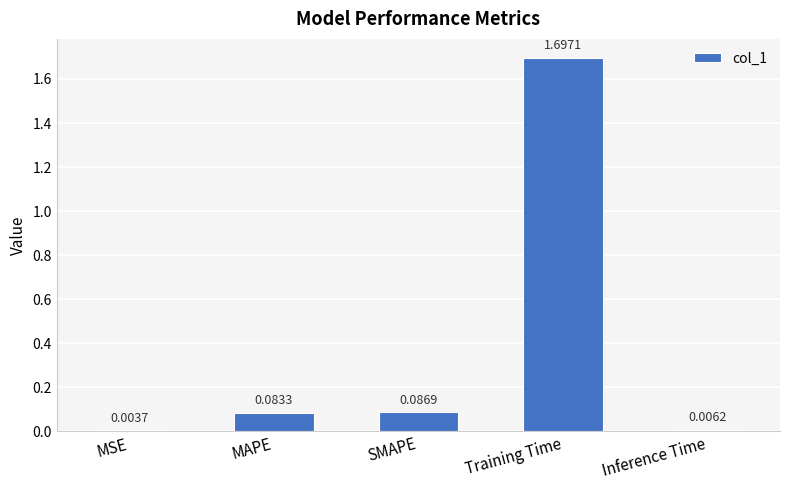

Which has a higher value, SMAPE or MSE?

SMAPE